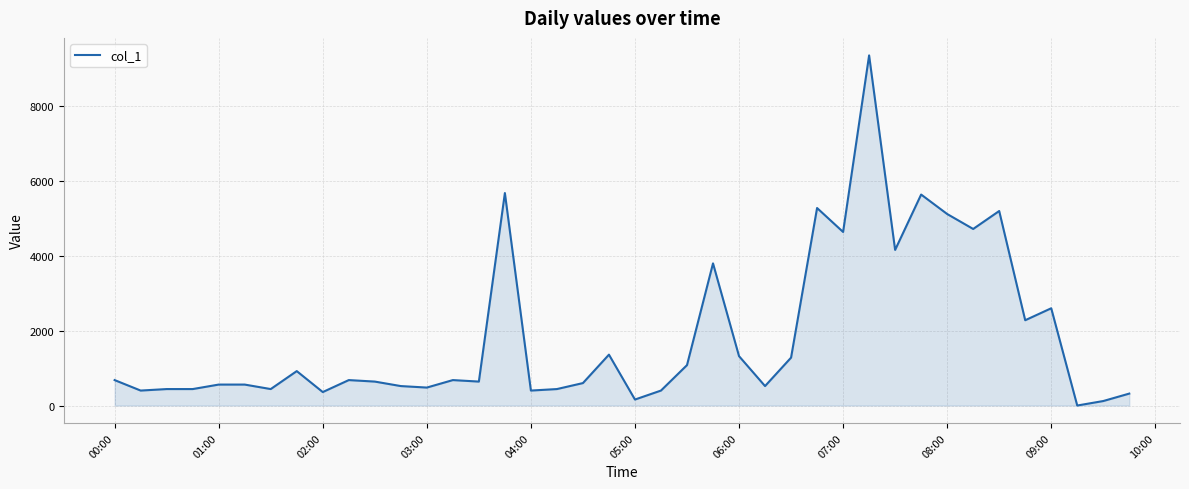

How many lines are shown in the chart?

1